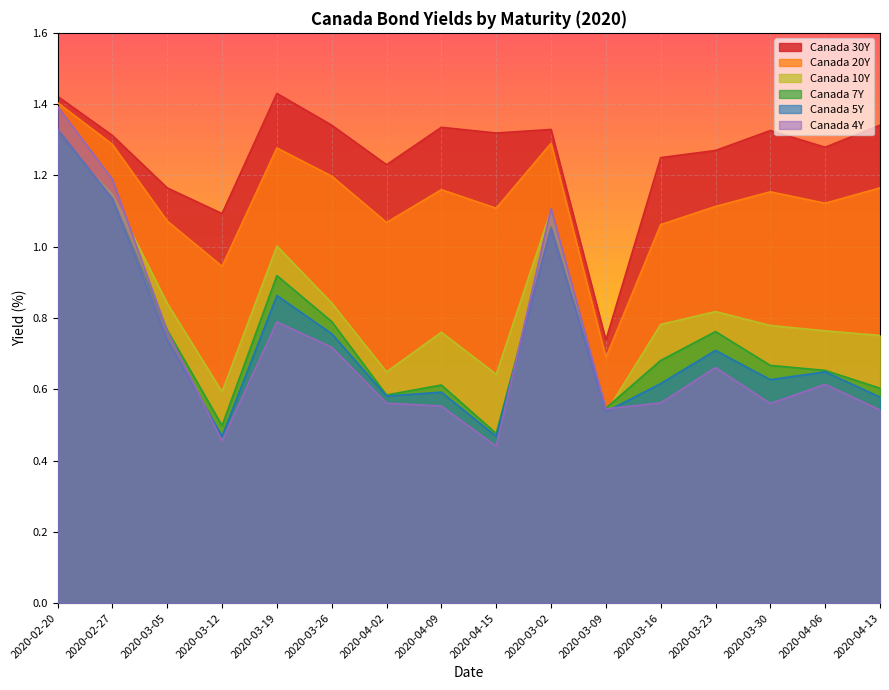

Which has a higher value, 2020-03-23 or 2020-03-16?

2020-03-23